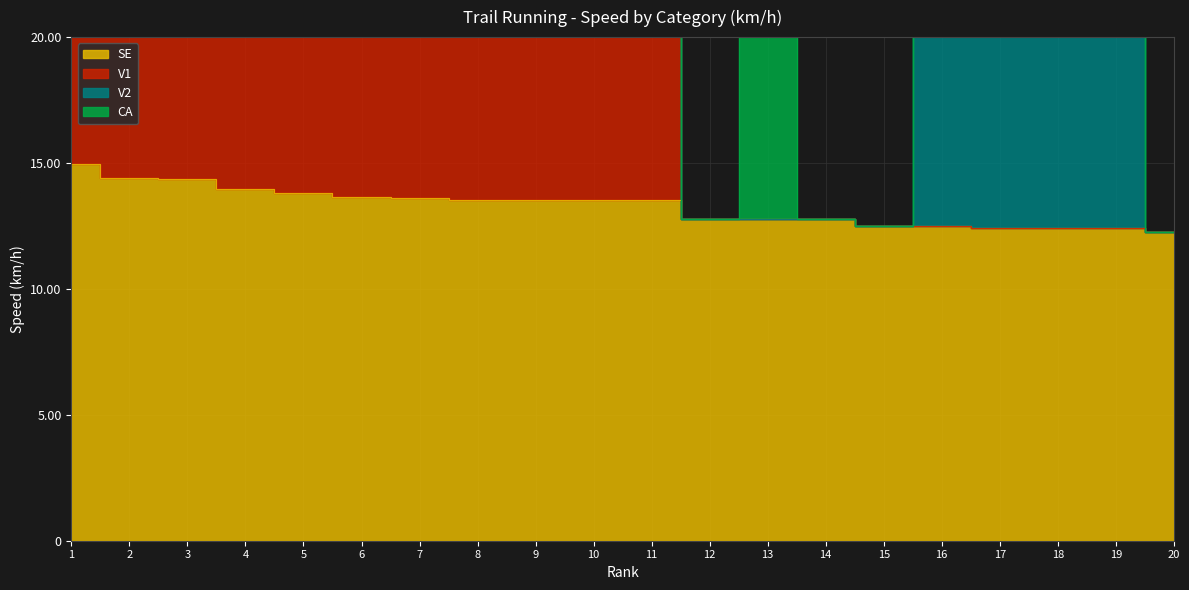

At which label does V1 first exceed 25?

1